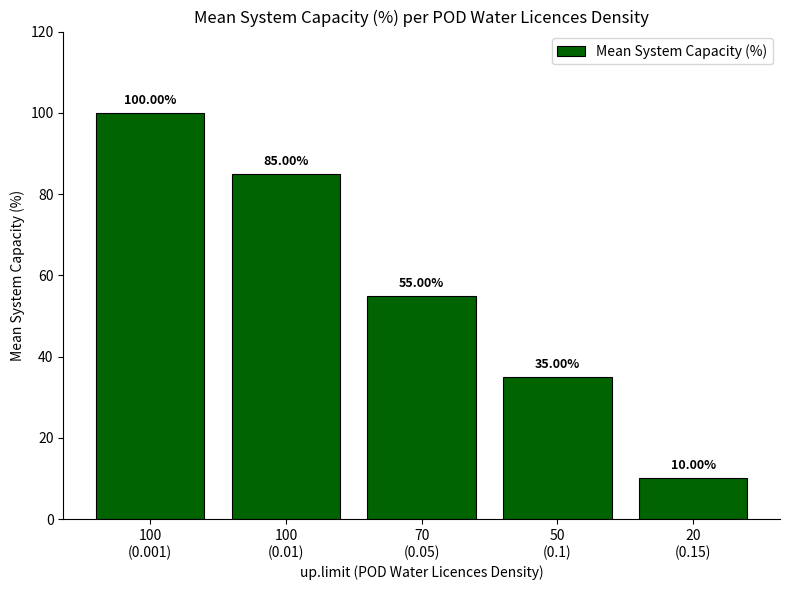

Reading right to left, extract all data points from this chart.

20
(0.15)=10	50
(0.1)=35	70
(0.05)=55	100
(0.01)=85	100
(0.001)=100